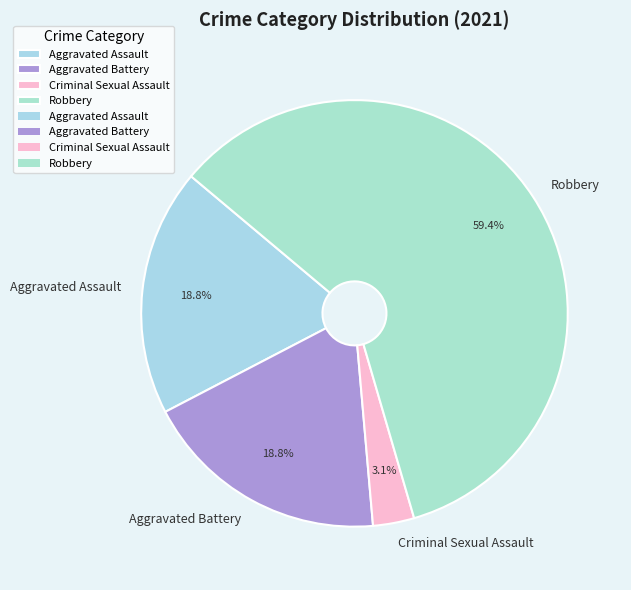

What is the total percentage of Aggravated Assault and Criminal Sexual Assault?

21.9%